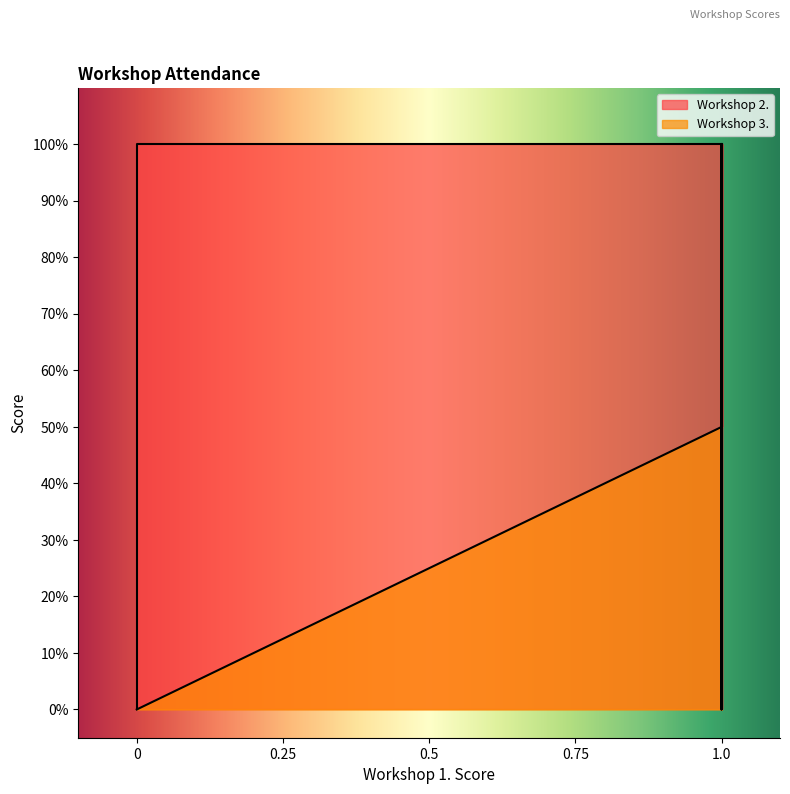

What are all the series names shown in the legend?

Workshop 2., Workshop 3.